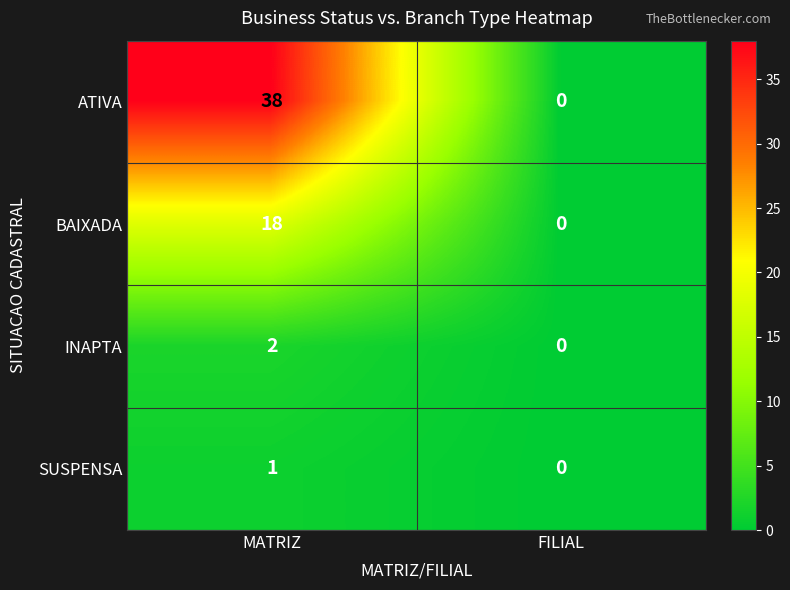

How many values in ATIVA are above zero?

1